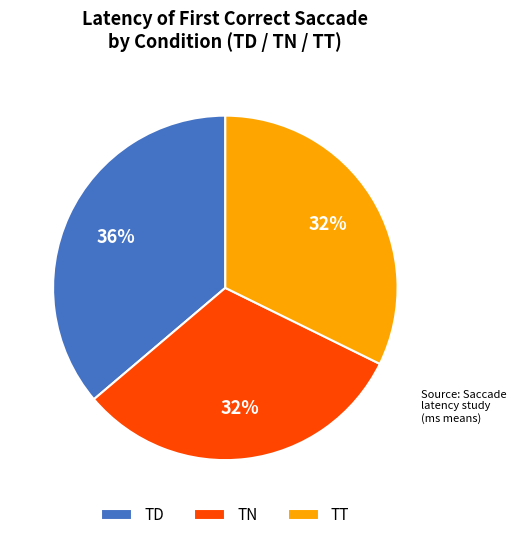

To the nearest percent, what percentage of the pie is TN?

32%